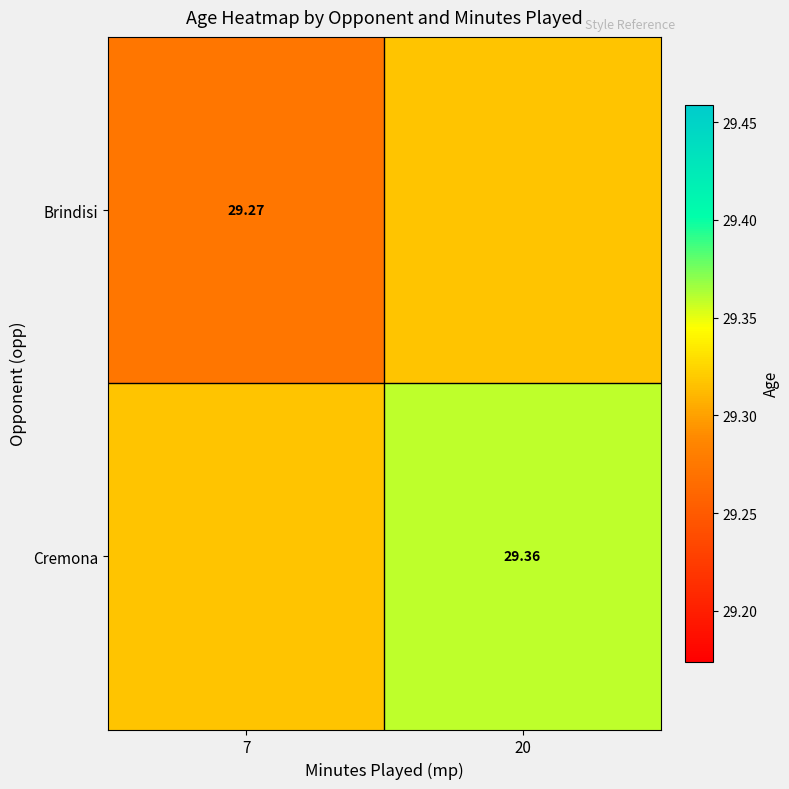

Is the value of Cremona at 20 greater than the value of Brindisi at 7?

Yes